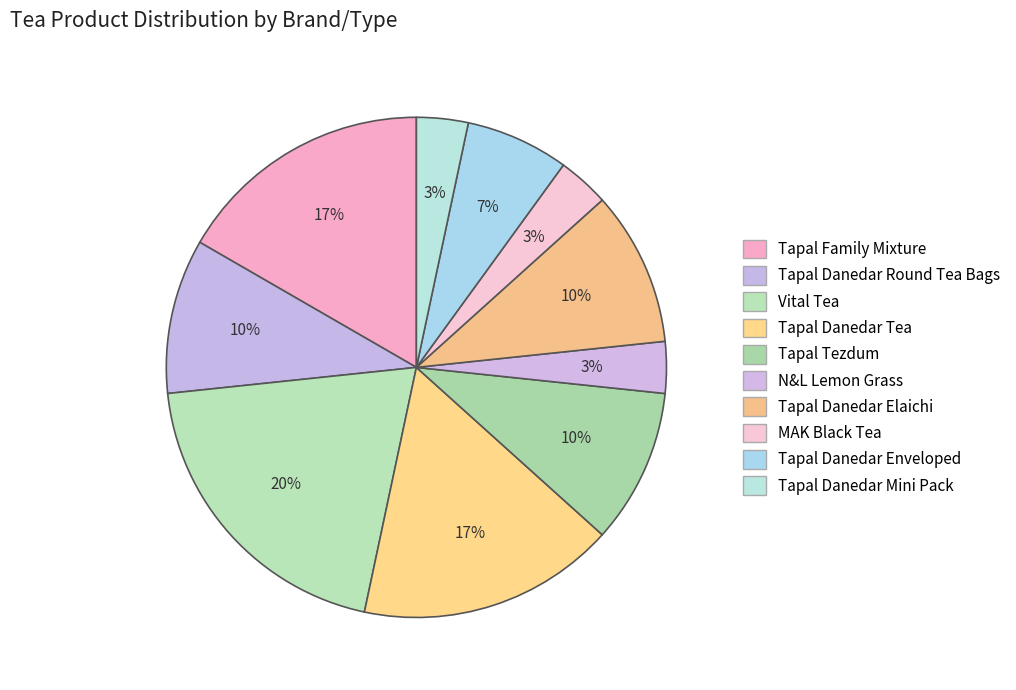

How many slices are in this pie chart?

10